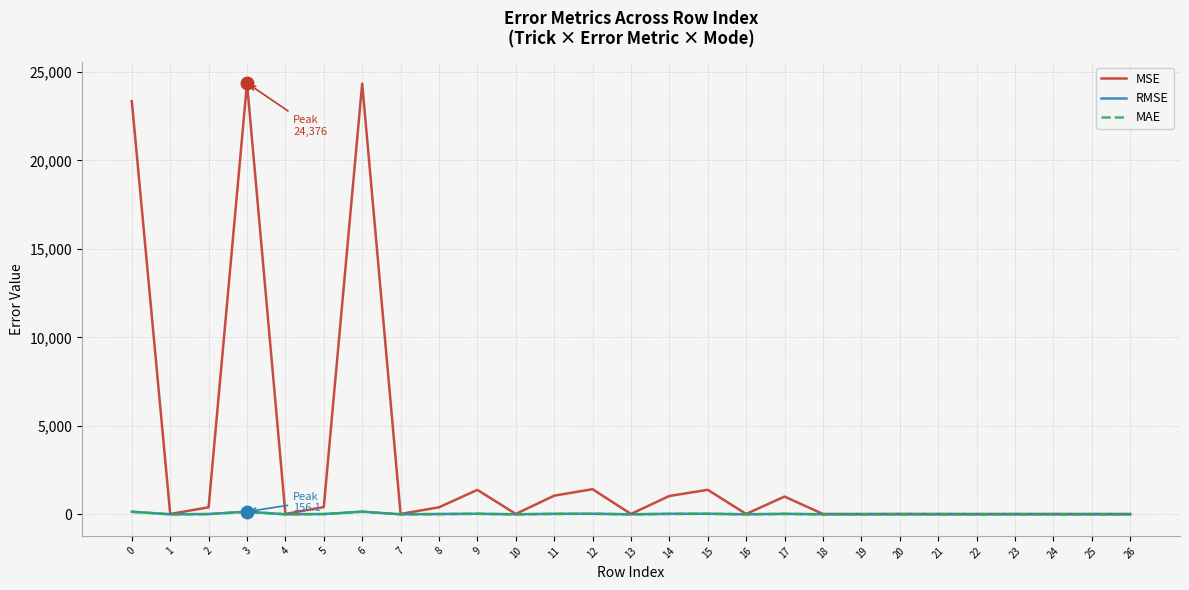

Which series has the largest total across all categories?

MSE